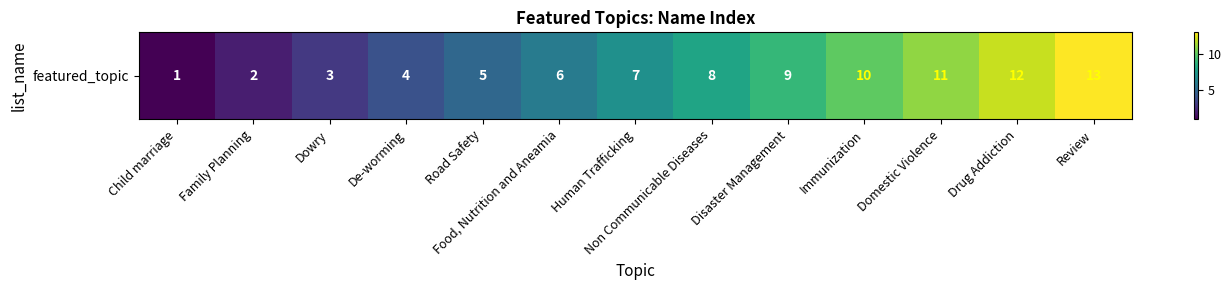

Reading left to right, list all the values displayed in this chart.

Child marriage=1	Family Planning=2	Dowry=3	De-worming=4	Road Safety=5	Food, Nutrition and Aneamia=6	Human Trafficking=7	Non Communicable Diseases=8	Disaster Management=9	Immunization=10	Domestic Violence=11	Drug Addiction=12	Review=13